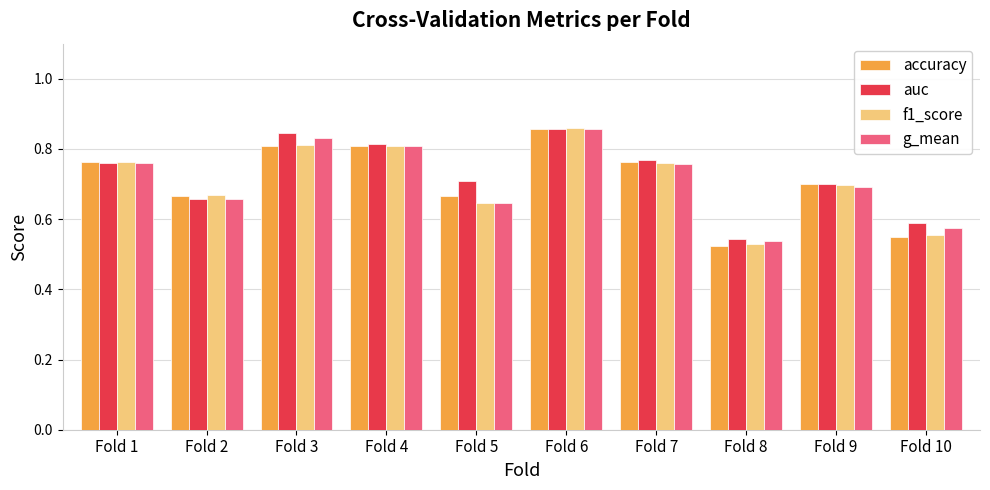

The value of auc at Fold 5 is 1.1. True or false?

False